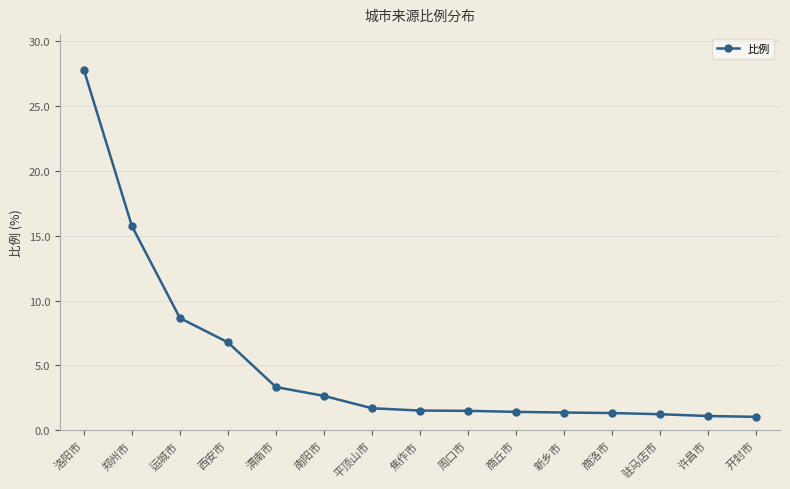

What is the greatest value displayed?

27.8